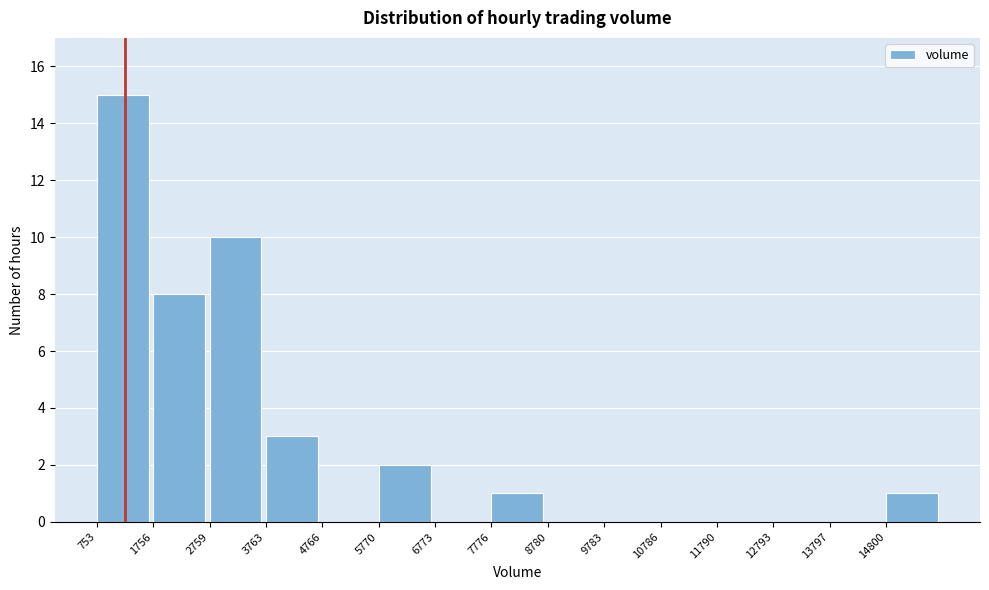

Reading left to right, list every bar in this chart as the range it spans on the x-axis followed by its height. Neither the bar edges nor the heights are printed on the chart, so give them approximately, as read against the axes.

800 to 1800: 15
1800 to 2800: 8
2800 to 3800: 10
3800 to 4800: 3
4800 to 5800: 0
5800 to 6800: 2
6800 to 7800: 0
7800 to 8800: 1
8800 to 9800: 0
9800 to 10800: 0
10800 to 11800: 0
11800 to 12800: 0
12800 to 13800: 0
13800 to 14800: 0
14800 to 15800: 1